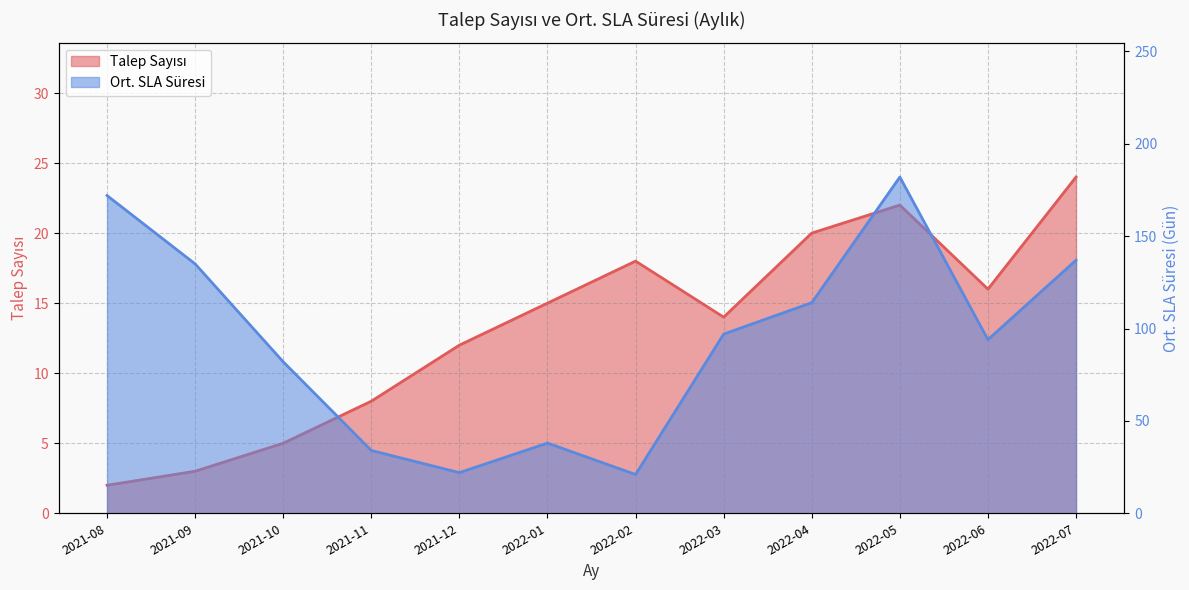

What is the average value of the Talep Sayısı series?

13